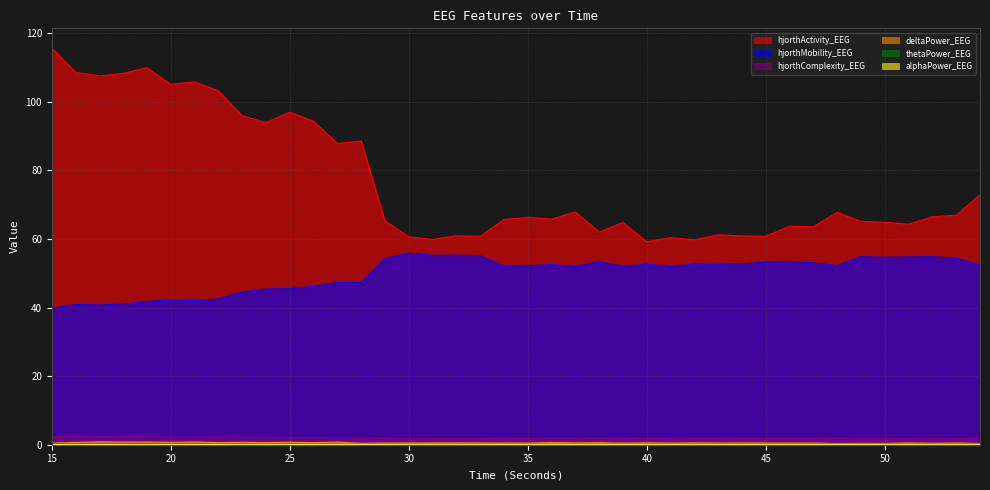

List the series in order of their peak value, highest first.

hjorthActivity_EEG, hjorthMobility_EEG, hjorthComplexity_EEG, deltaPower_EEG, thetaPower_EEG, alphaPower_EEG